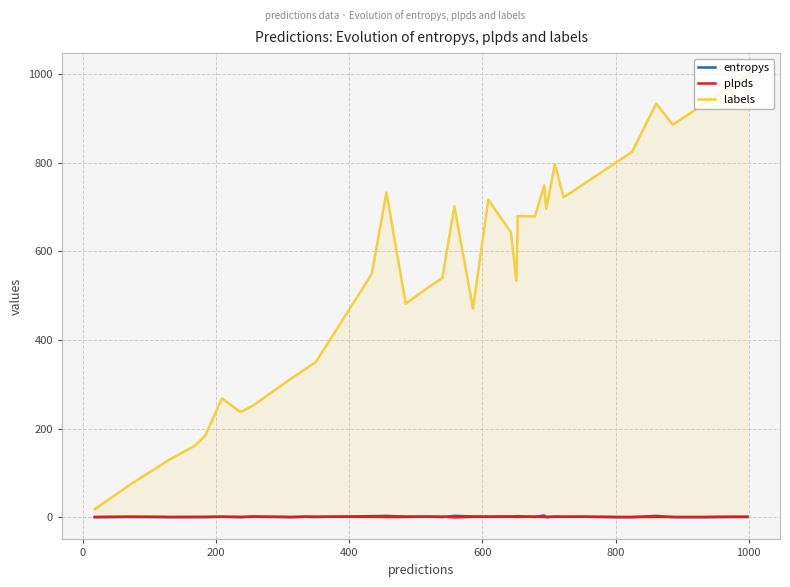

How many lines are shown in the chart?

3